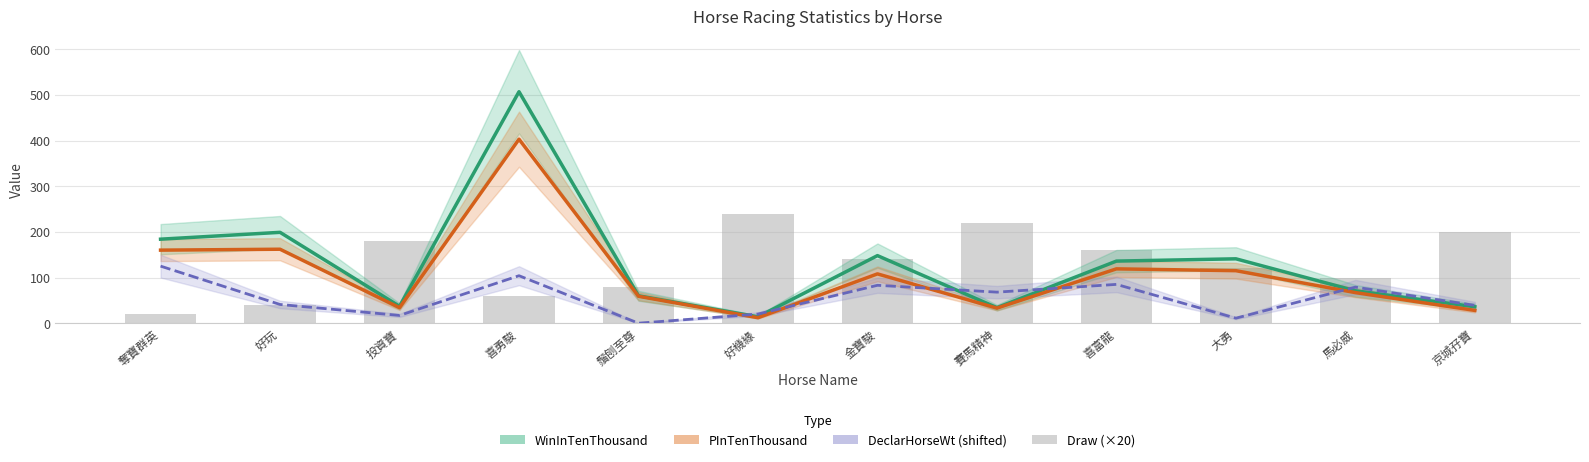

What is the sum of the Draw (×20) values at 奪寶群英 and 鬚刨至尊?

100